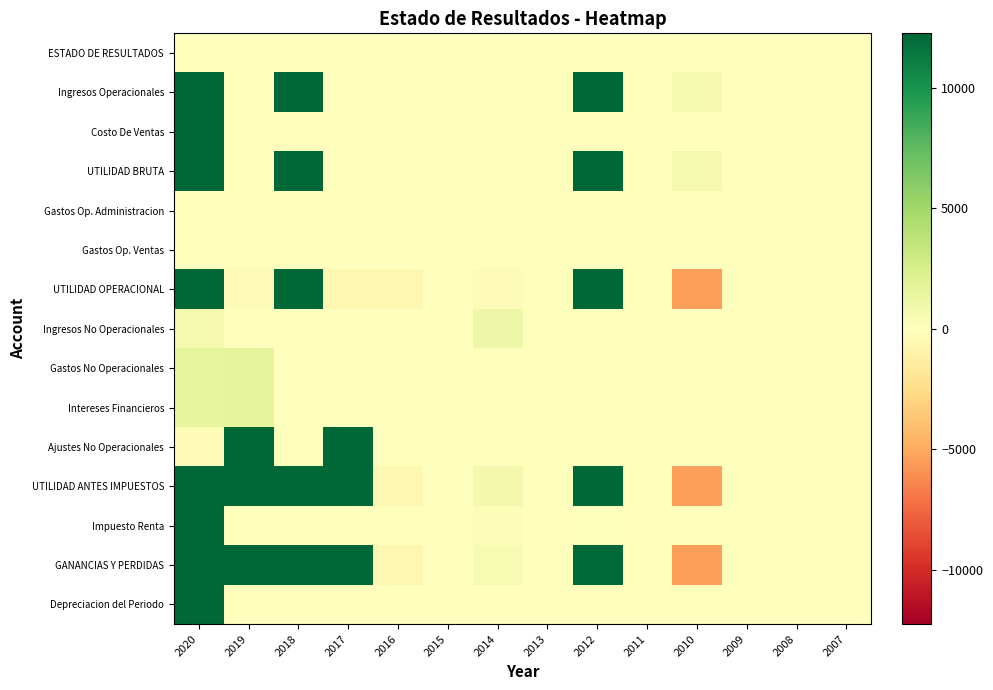

Between 2017 and 2008, which series saw the biggest shift?

Ajustes No Operacionales